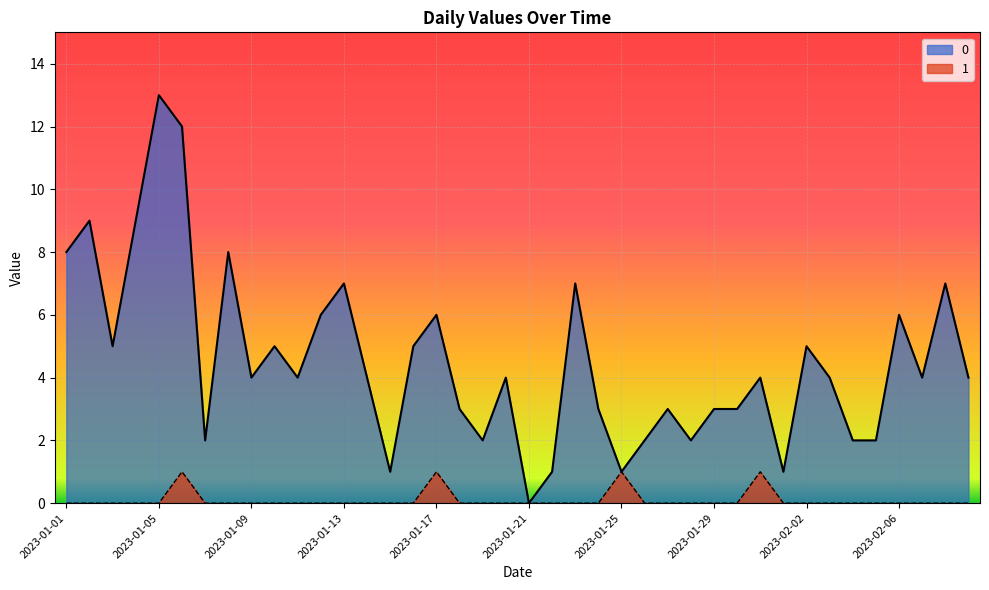

The value of 0 at 2023-01-01 is 12. True or false?

False